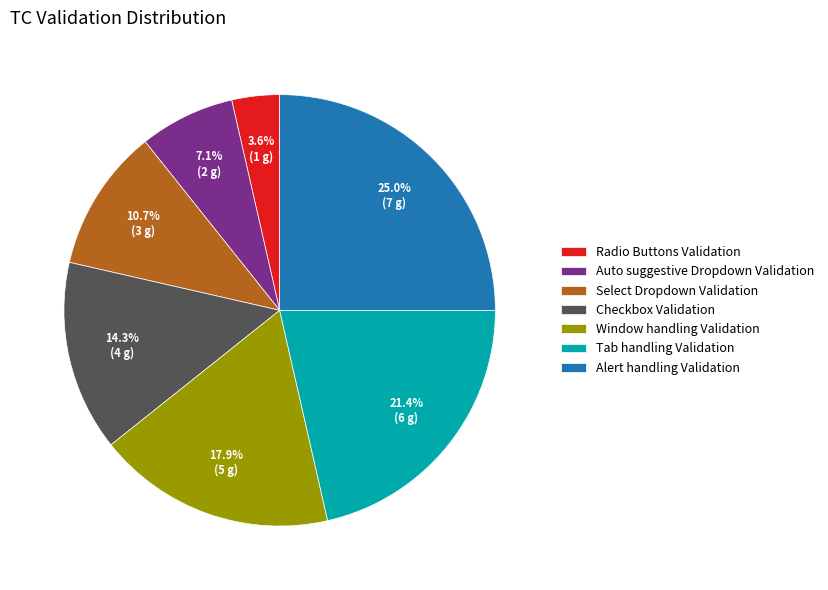

To the nearest percent, what is the difference between the largest and smallest slice percentages?

21%